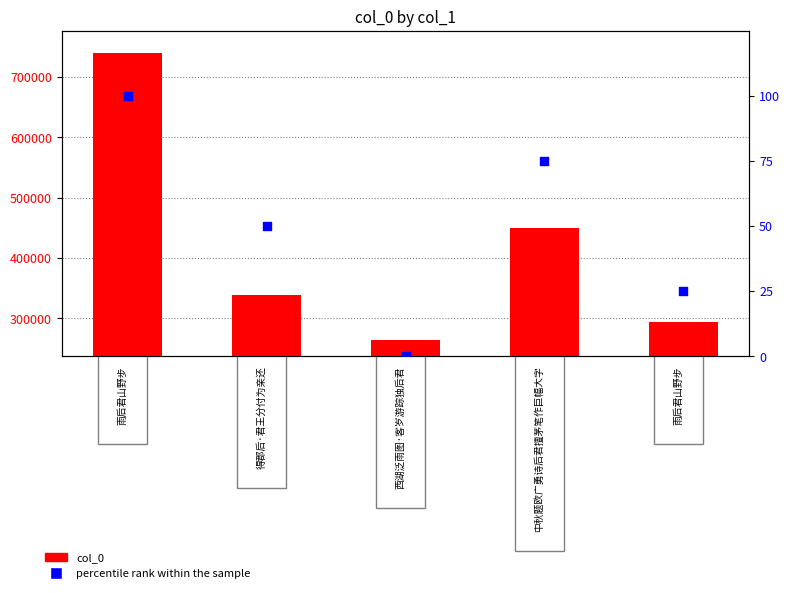

Is the value of percentile rank within the sample at 中秋题欧广勇诗后君擅茅笔作巨幅大字 greater than the value of col_0 at 中秋题欧广勇诗后君擅茅笔作巨幅大字?

No